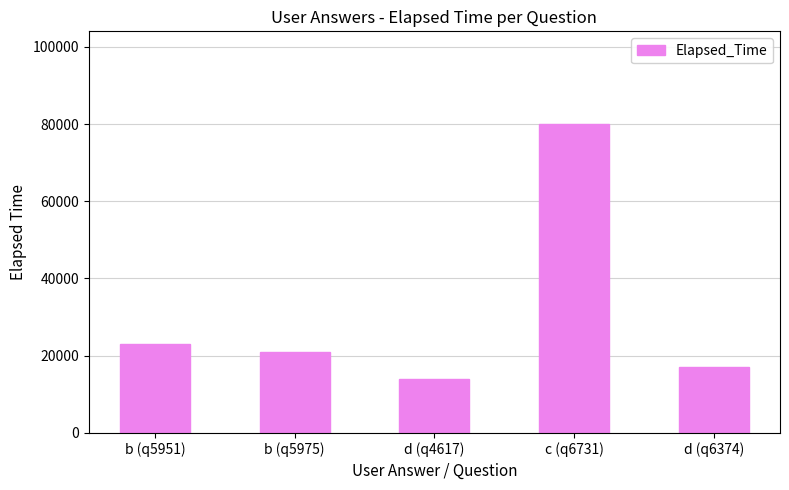

What position from the left is d (q6374)?

5